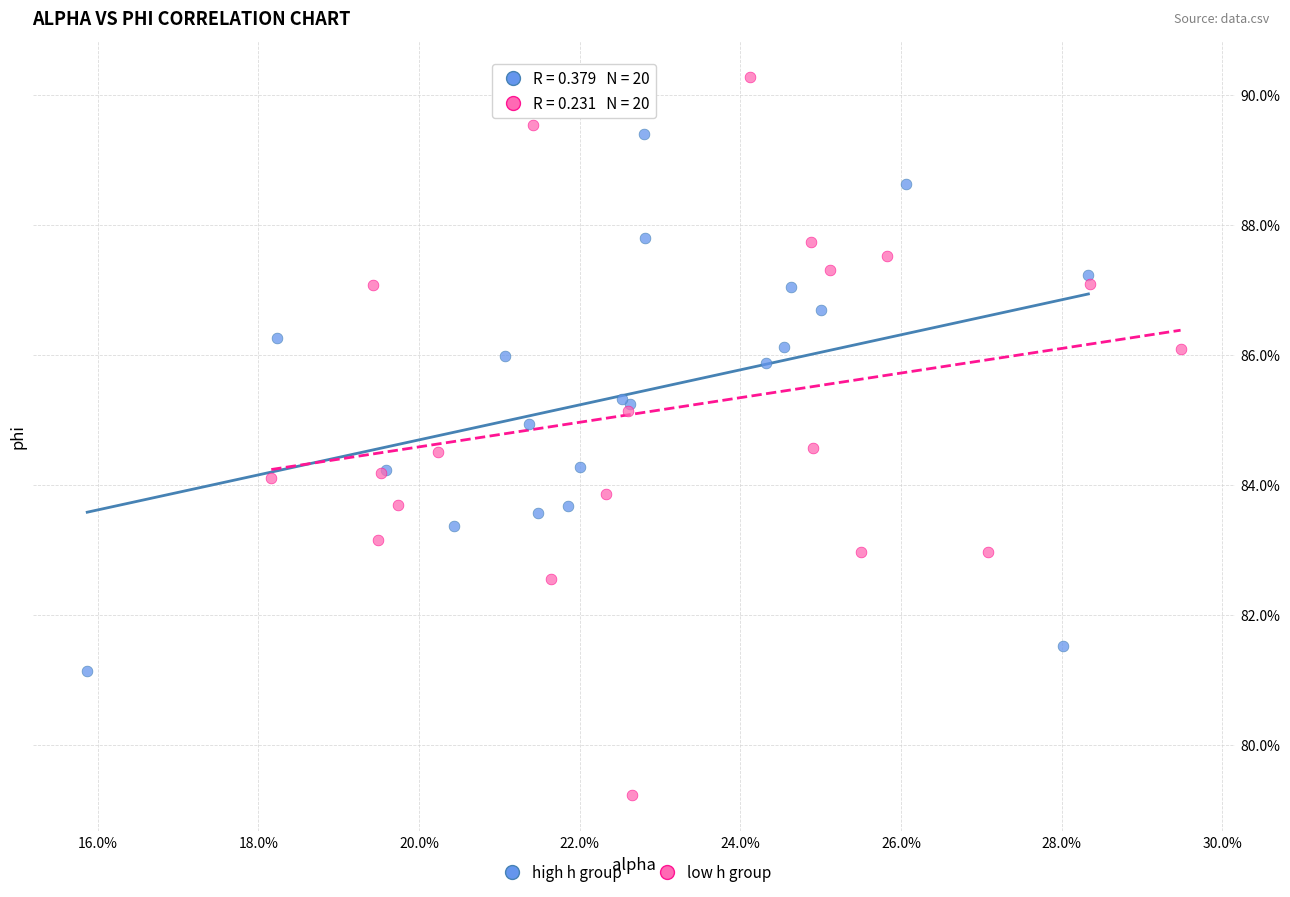

Which series reaches the minimum Y coordinate?

low h group